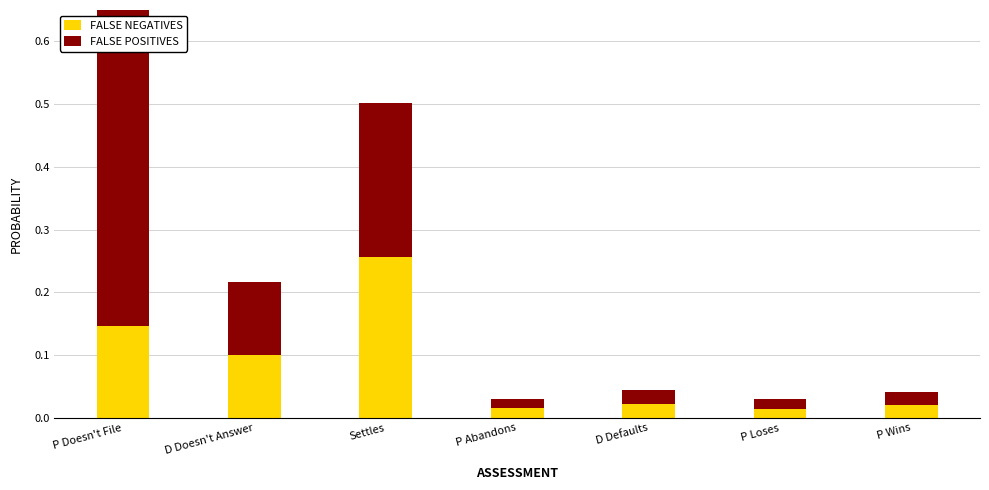

What is the difference between the maximum and minimum values in the FALSE POSITIVES series?

0.5